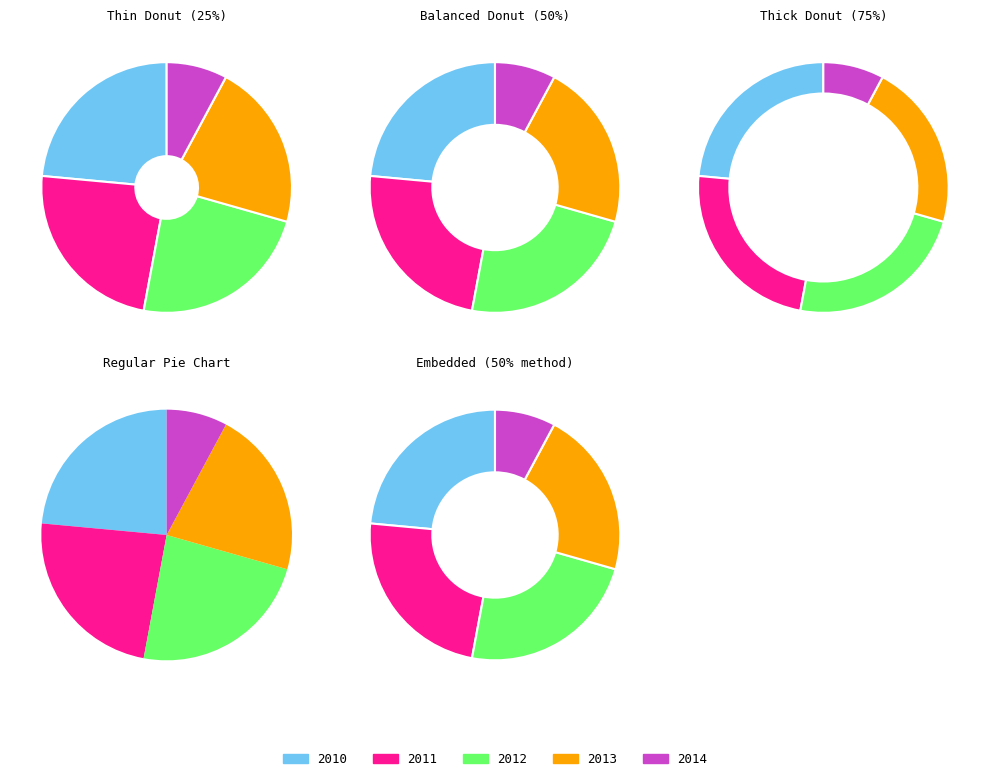

What is the change in value from 2012 to 2014?

-8